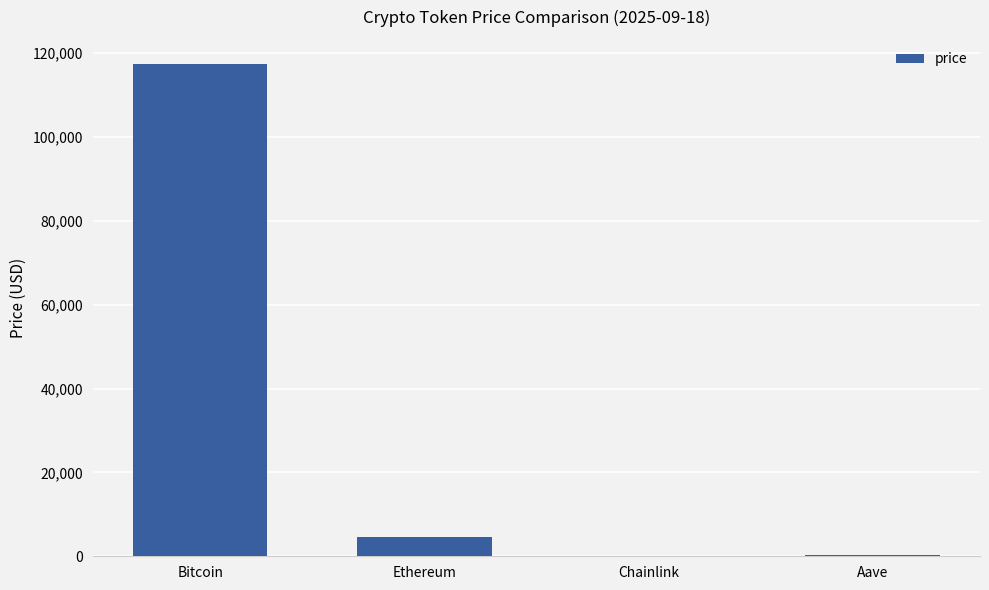

Where is the data nearest to the value 58650?

Ethereum